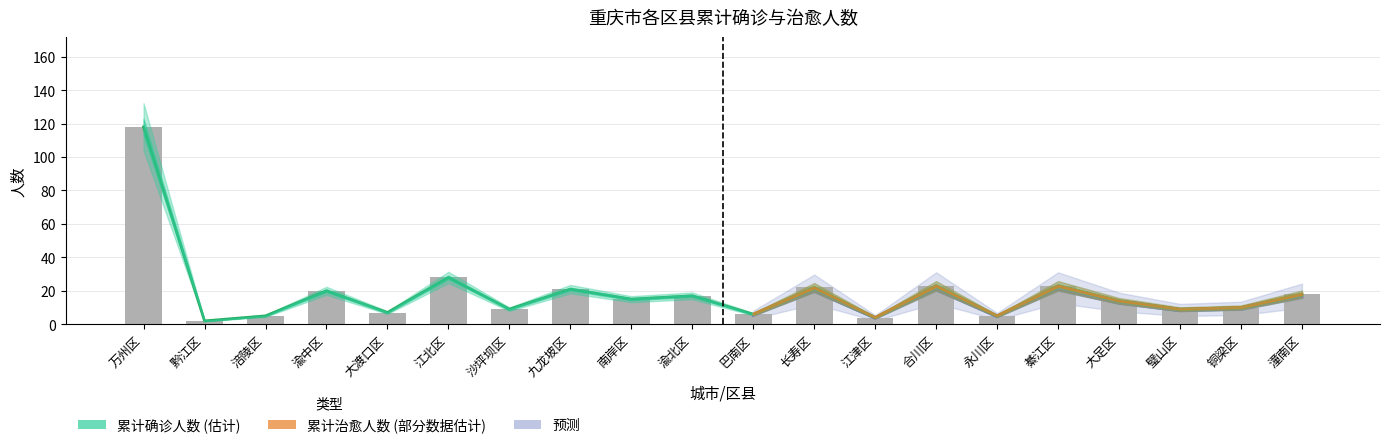

What is the label of the 6th bar from the left?

江北区